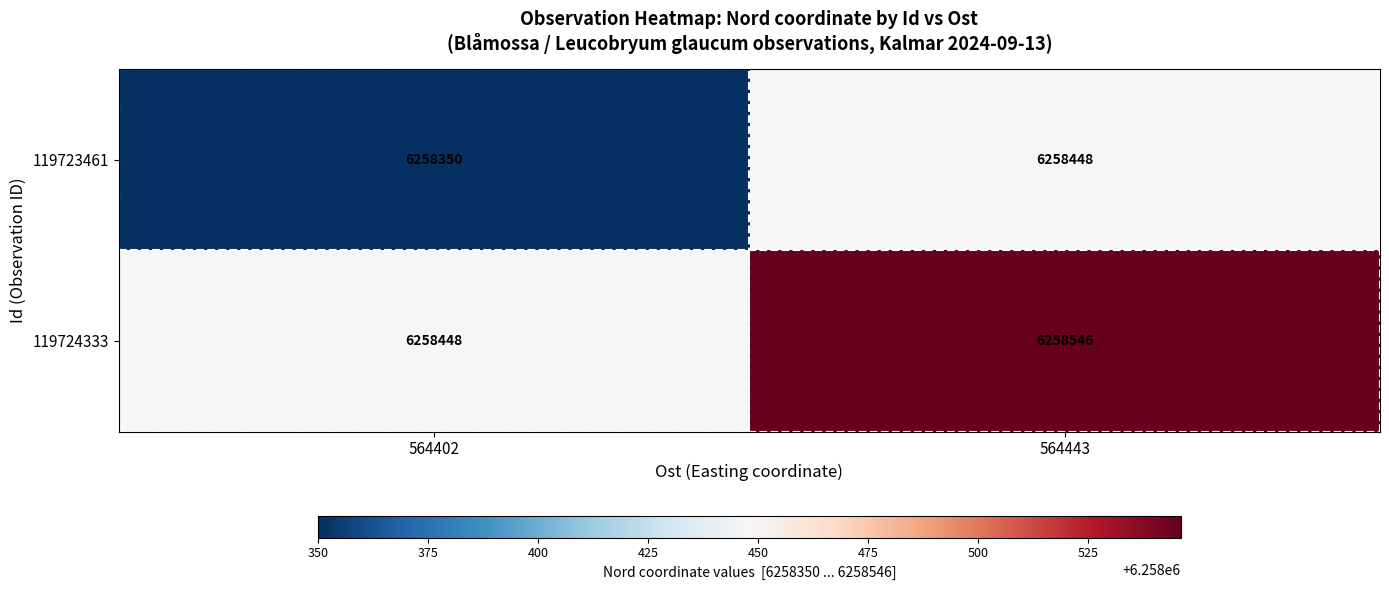

Which category has the lowest value across all series?

564402